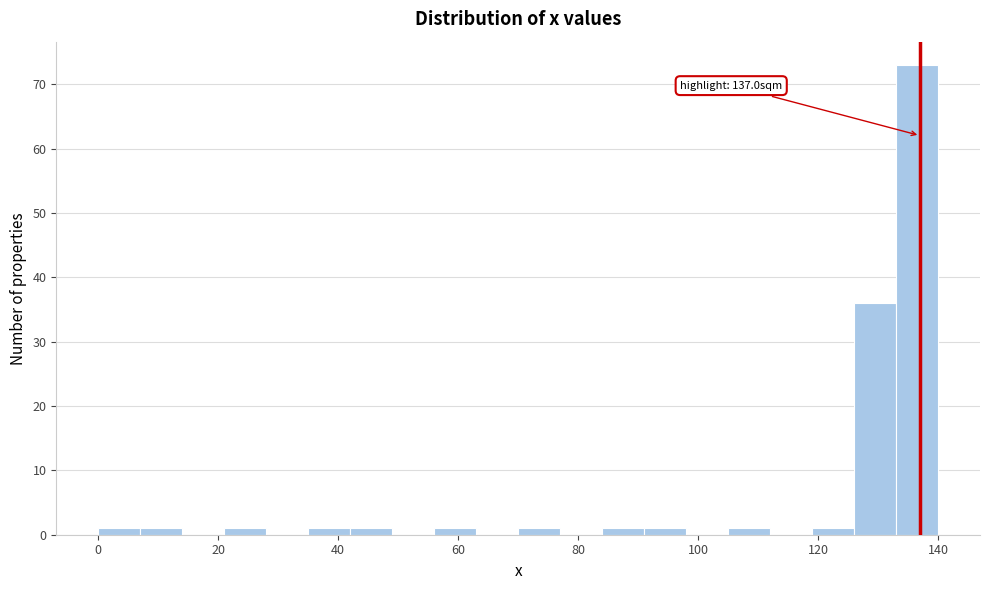

Around what value on the x-axis is the tallest bar? Give the approximate position of its centre, as read against the axis.

136